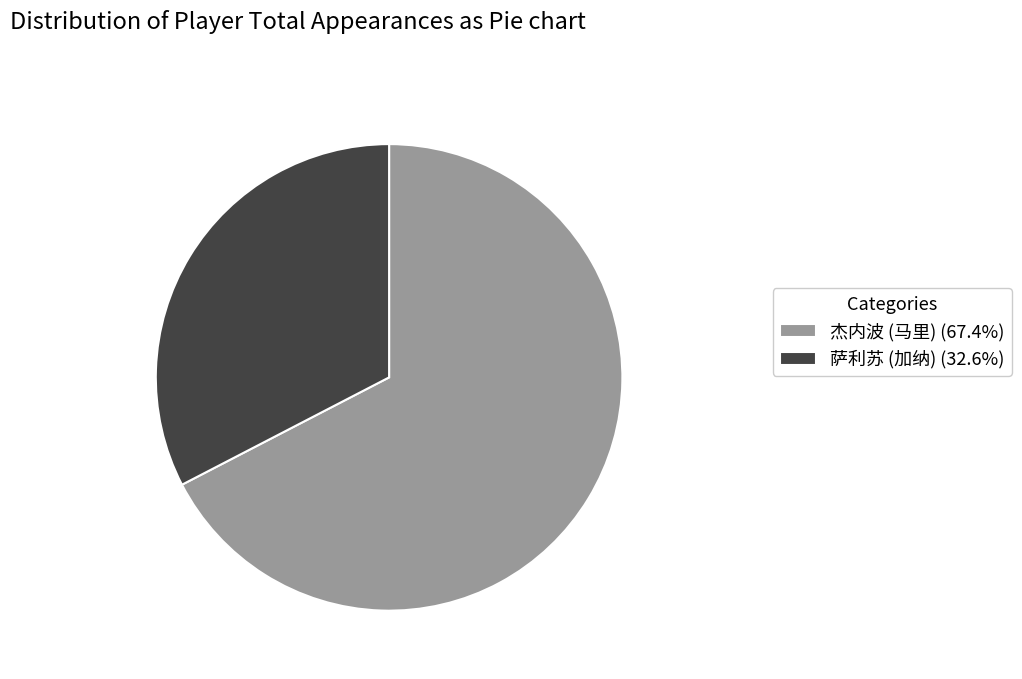

What is the ratio of the value at 萨利苏 (加纳) (32.6%) to the value at 杰内波 (马里) (67.4%)?

0.5